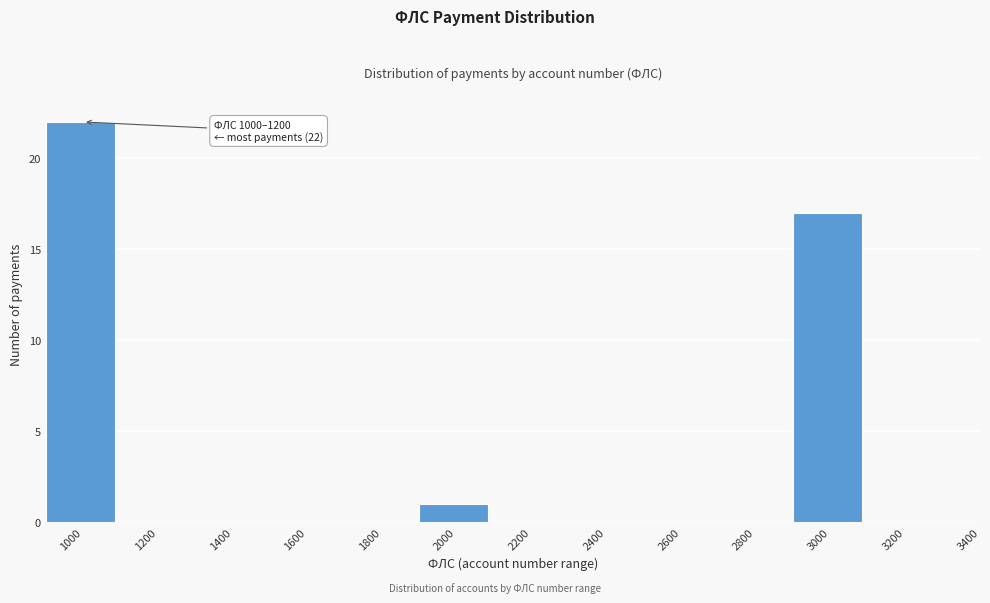

Reading left to right, extract all data points from this chart.

1000=22	1200=0	1400=0	1600=0	1800=0	2000=1	2200=0	2400=0	2600=0	2800=0	3000=17	3200=0	3400=0